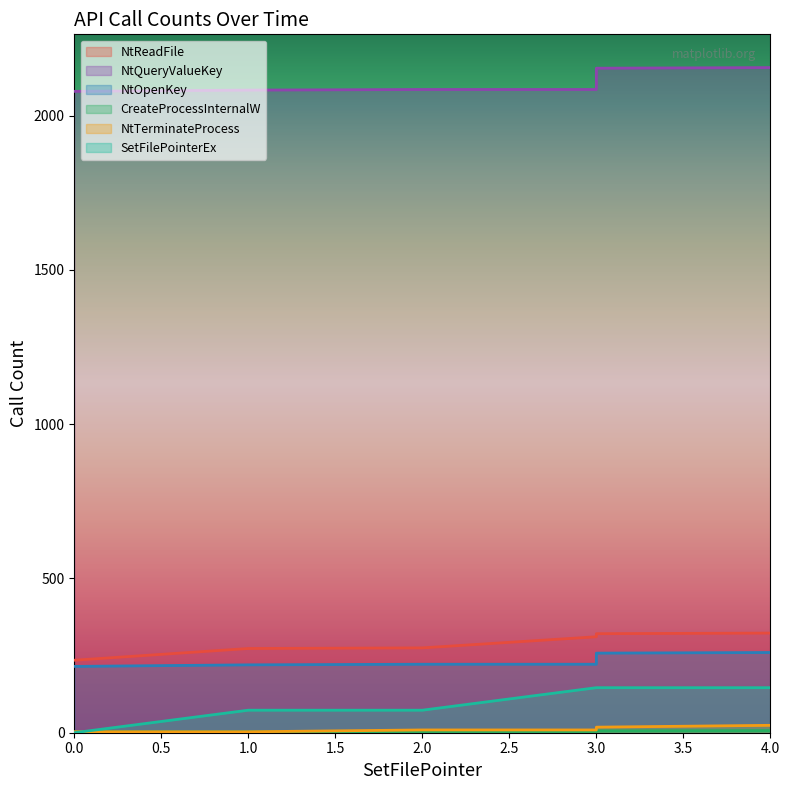

How many distinct data groups are displayed?

6